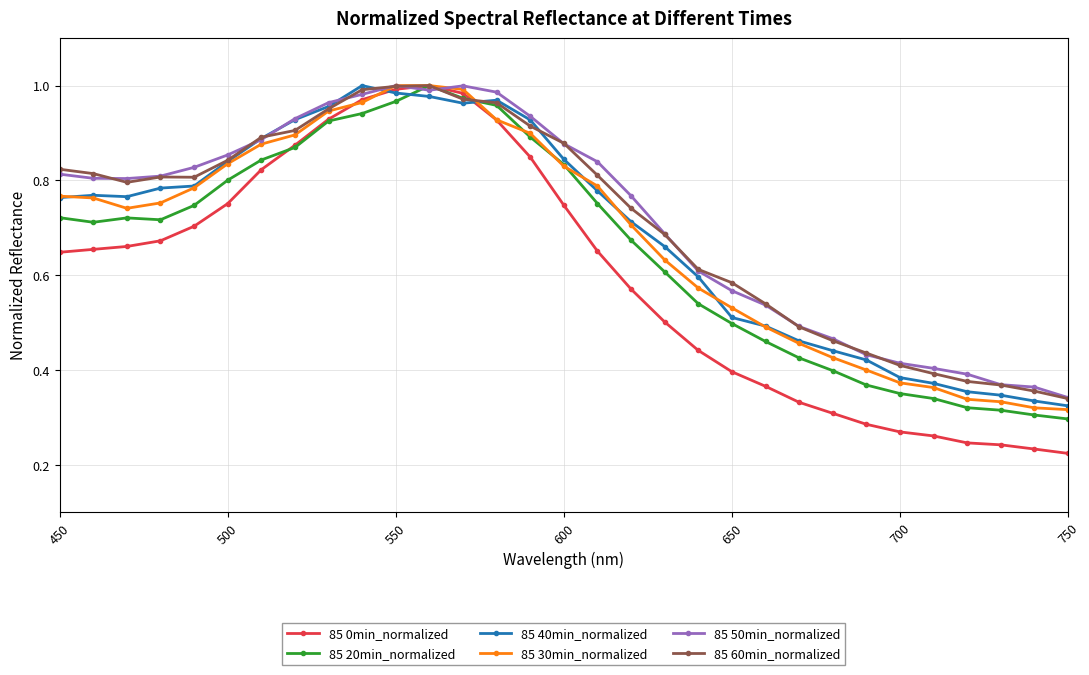

How many categories are shown in the chart?

31